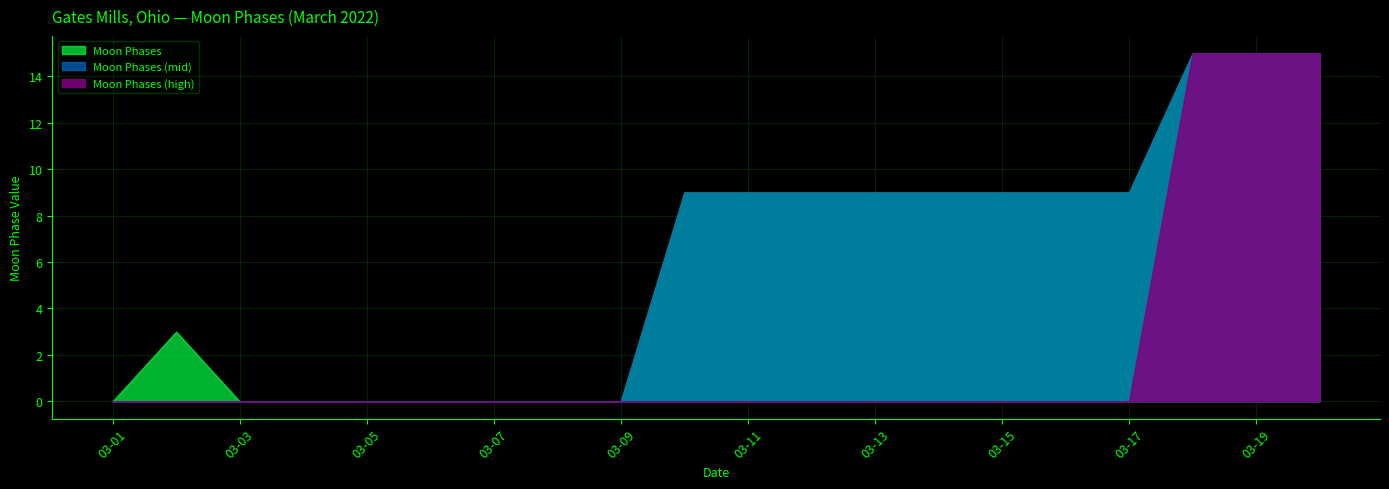

Reading left to right, list all the values displayed in this chart.

0	3	0	0	0	0	0	0	0	9	9	9	9	9	9	9	9	15	15	15